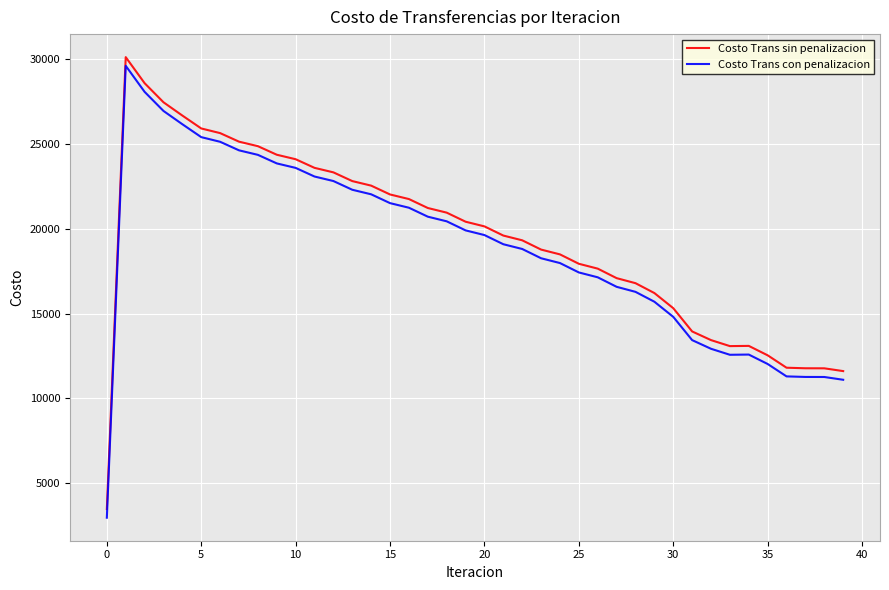

What is the difference between the maximum and minimum values in the Costo Trans con penalizacion series?

26646.7